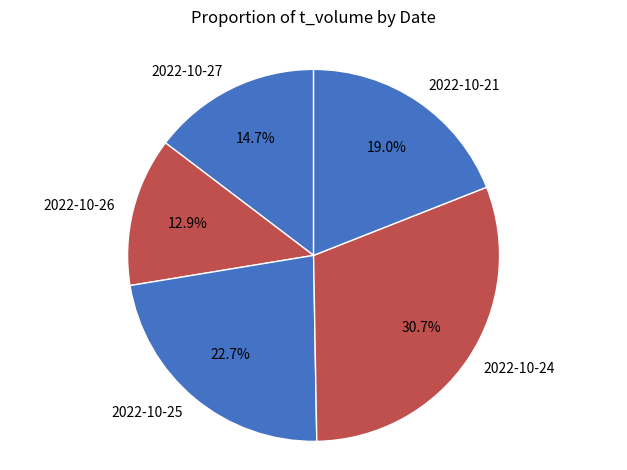

To the nearest percent, what percentage of the pie is 2022-10-26?

13%